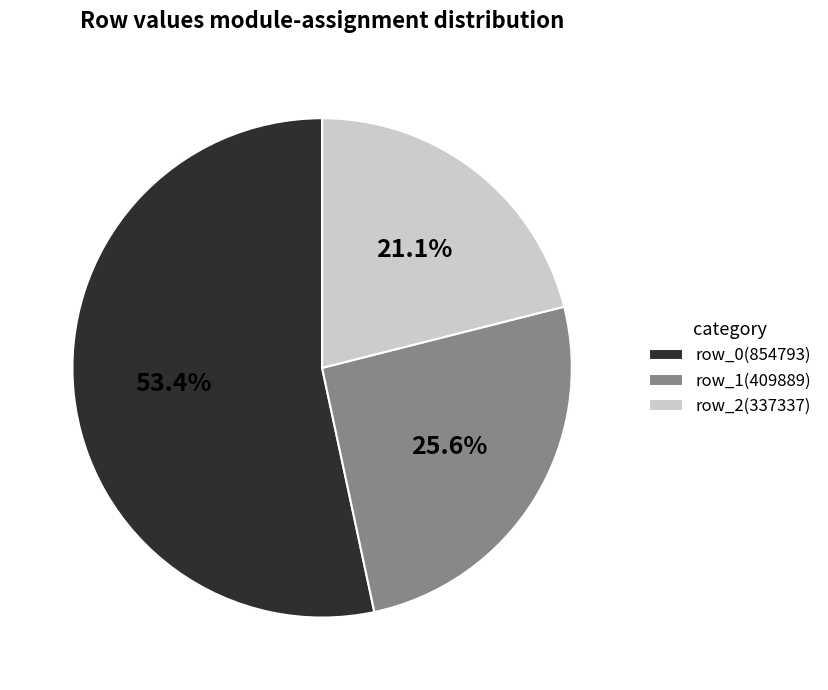

Which slice represents more than half of the pie?

row_0(854793)